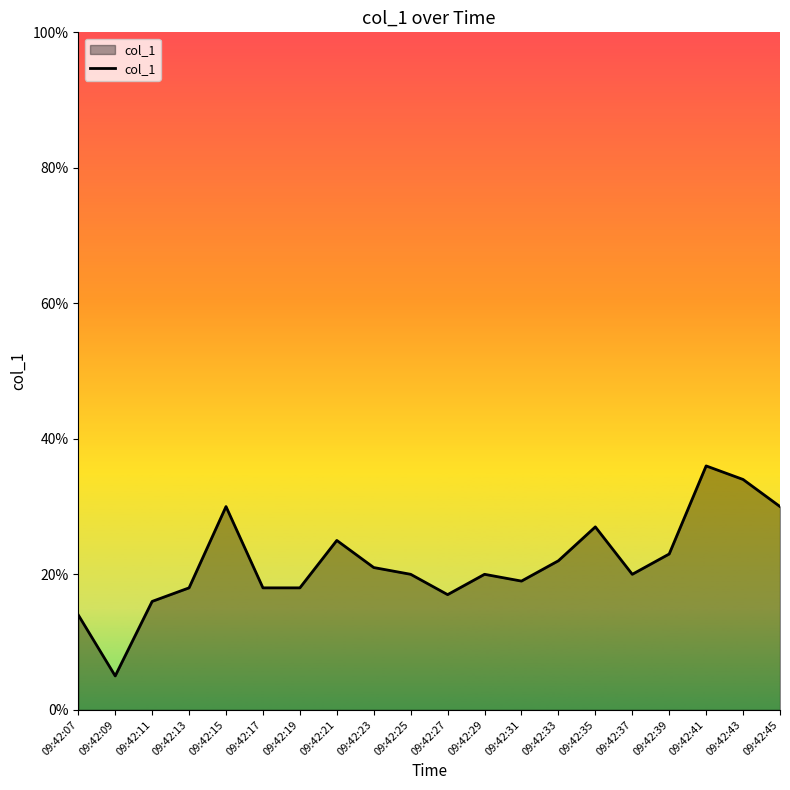

Which category has the lowest value across all series?

09:42:09